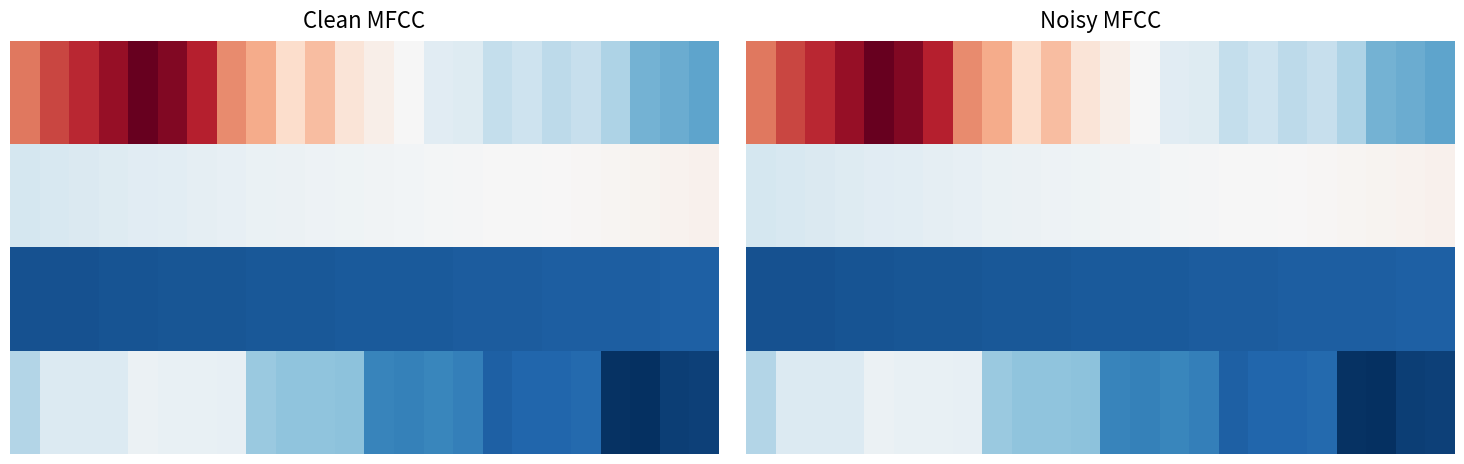

Which has a higher value, 23 or 18?

23